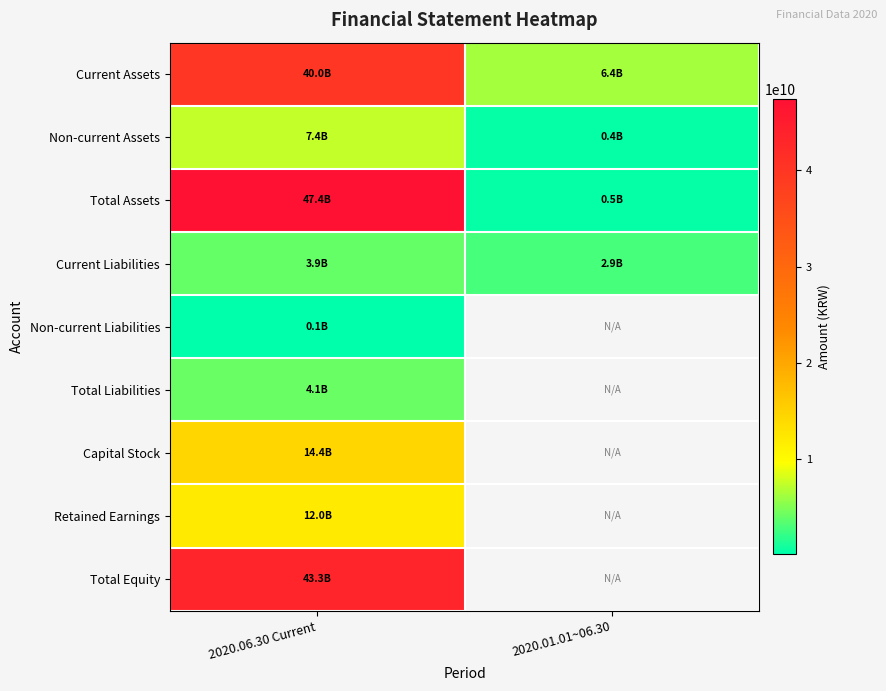

At which label is Retained Earnings closest to 12043547721?

2020.06.30 Current